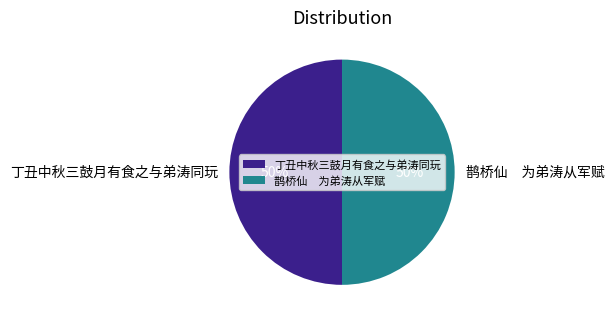

Approximately how many times larger is the value at 鹊桥仙 为弟涛从军赋 compared to 丁丑中秋三鼓月有食之与弟涛同玩?

1.0